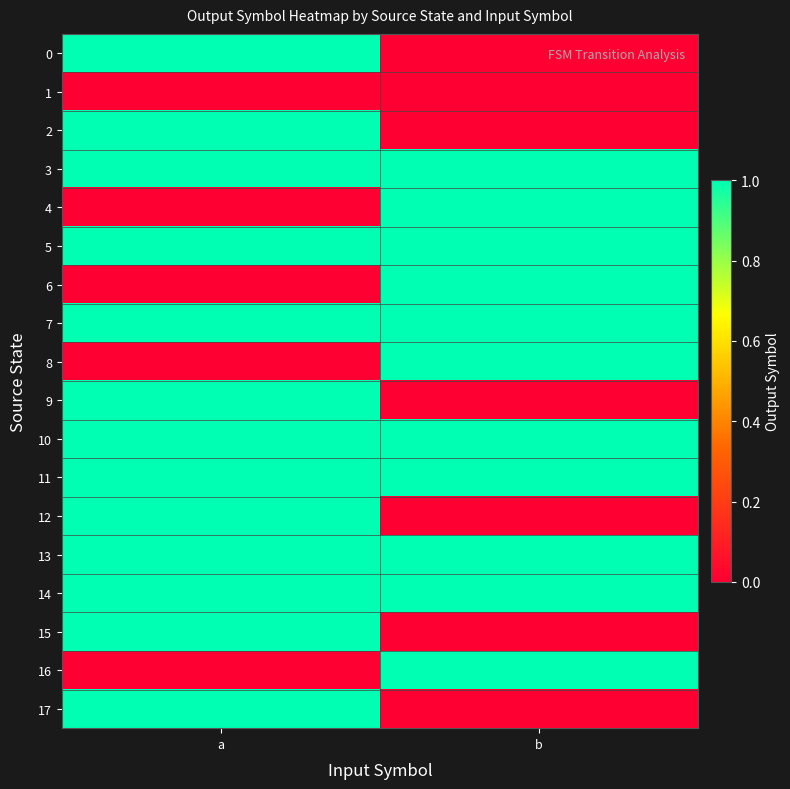

Rank the series at a from highest to lowest value.

0, 2, 3, 5, 7, 9, 10, 11, 12, 13, 14, 15, 17, 1, 4, 6, 8, 16